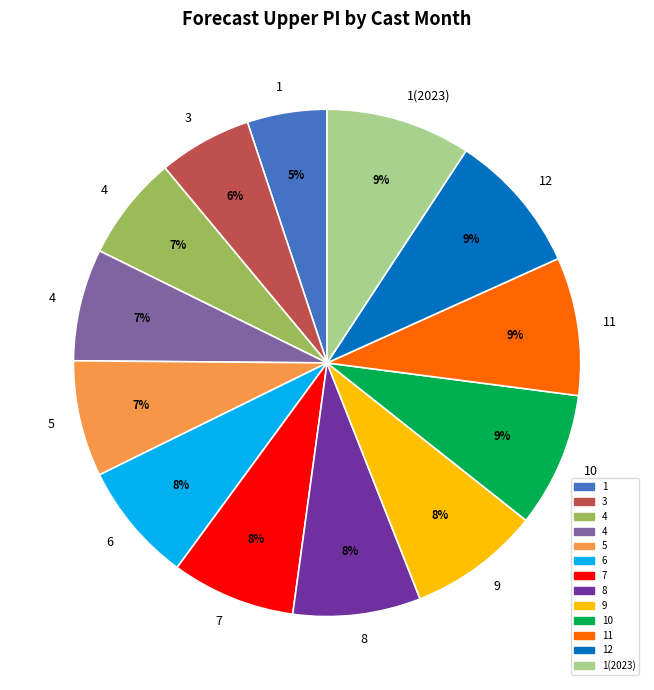

Is there a majority slice in this chart?

No